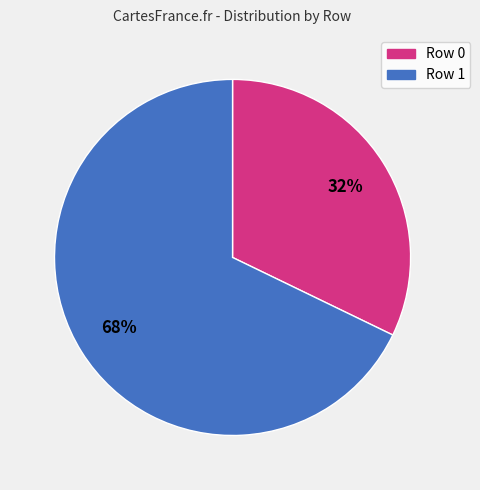

Does any single category account for the majority?

Yes